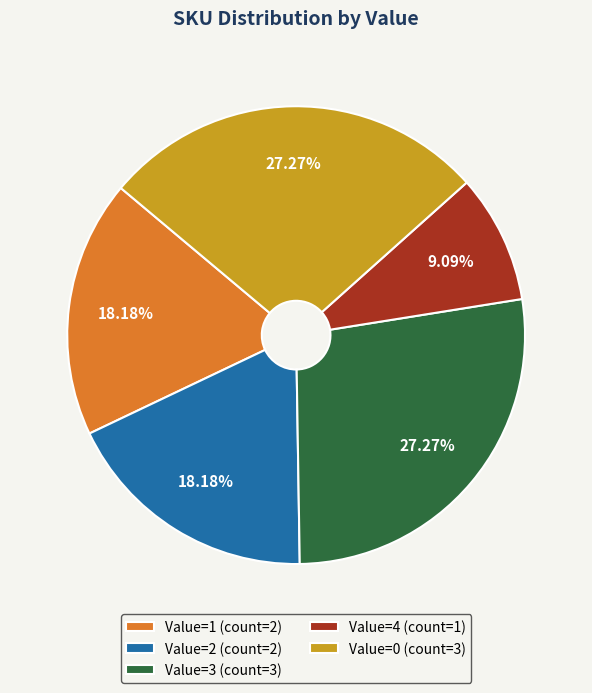

Do Value=0 (count=3) and Value=4 (count=1) together represent more than half of the pie?

No